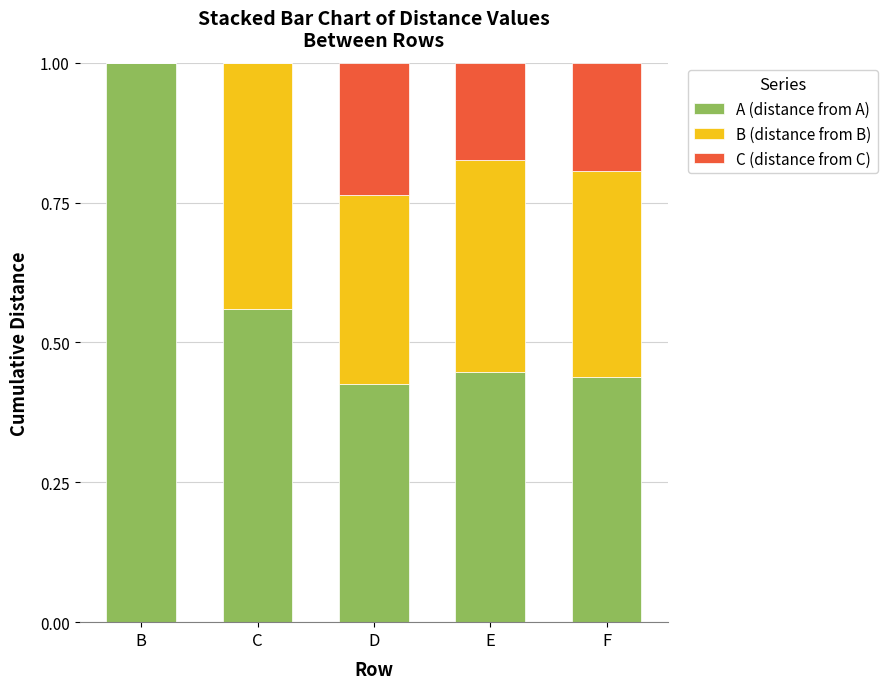

What is the total value across all series at B?

1.0